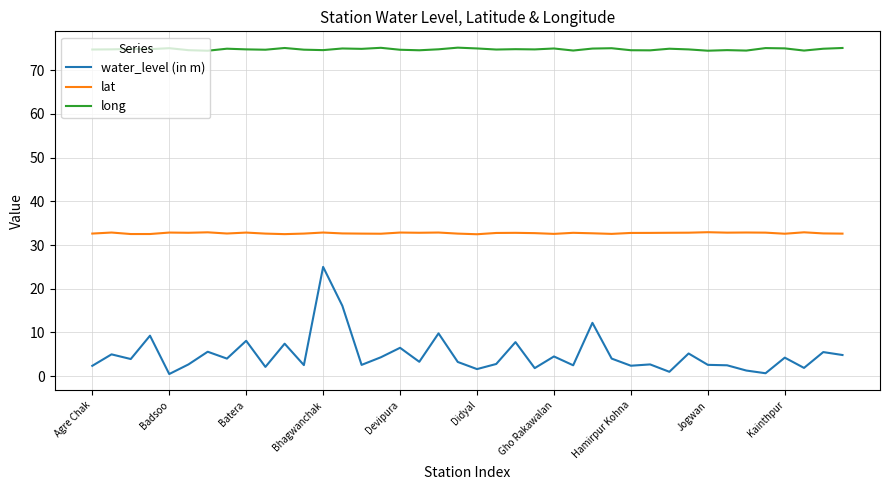

What is the sum of all water_level (in m) values?

196.8